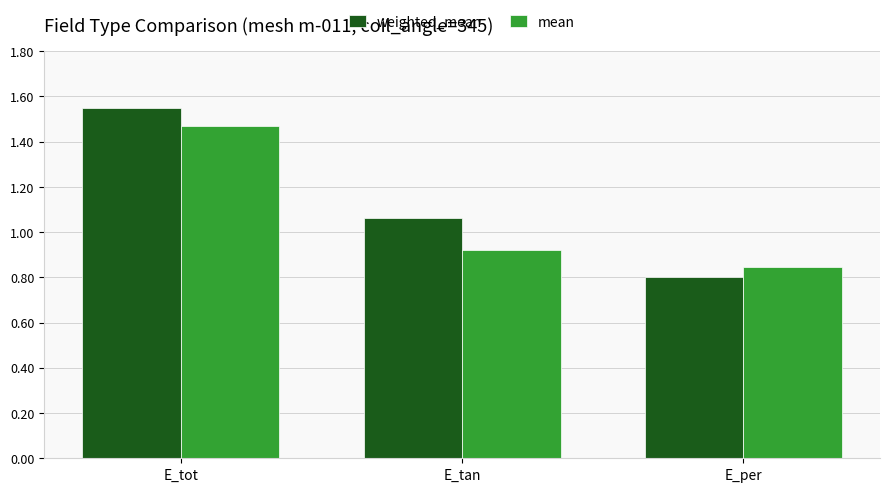

The value of mean at E_per is 0.8. True or false?

True